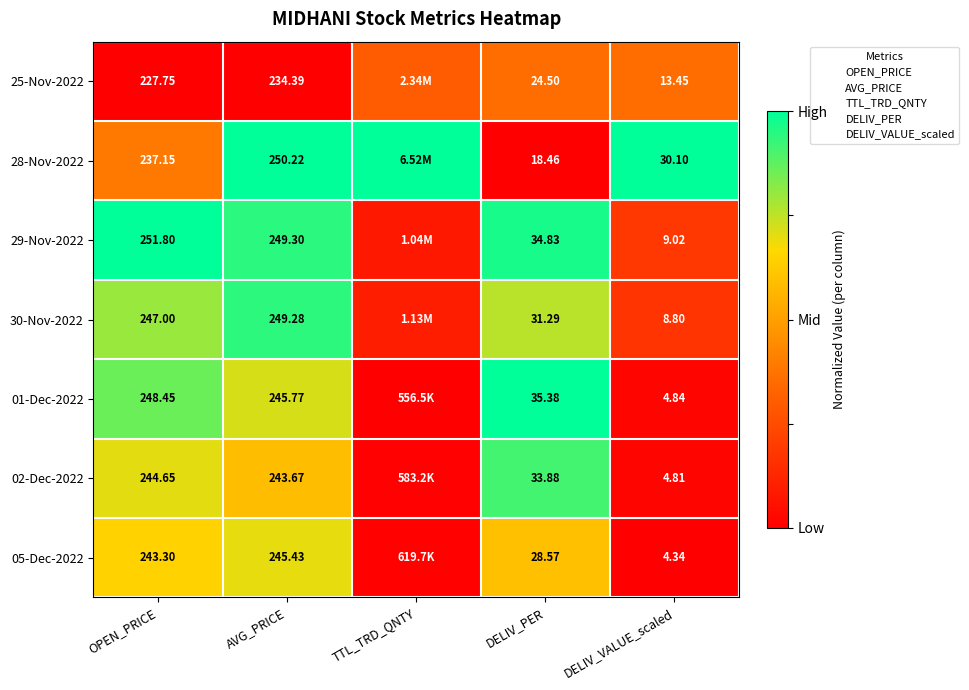

Rank the series at OPEN_PRICE from lowest to highest value.

25-Nov-2022, 28-Nov-2022, 05-Dec-2022, 02-Dec-2022, 30-Nov-2022, 01-Dec-2022, 29-Nov-2022